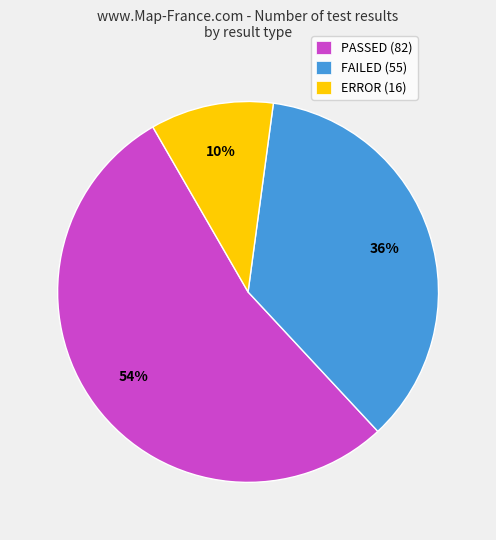

How many slices are in this pie chart?

3